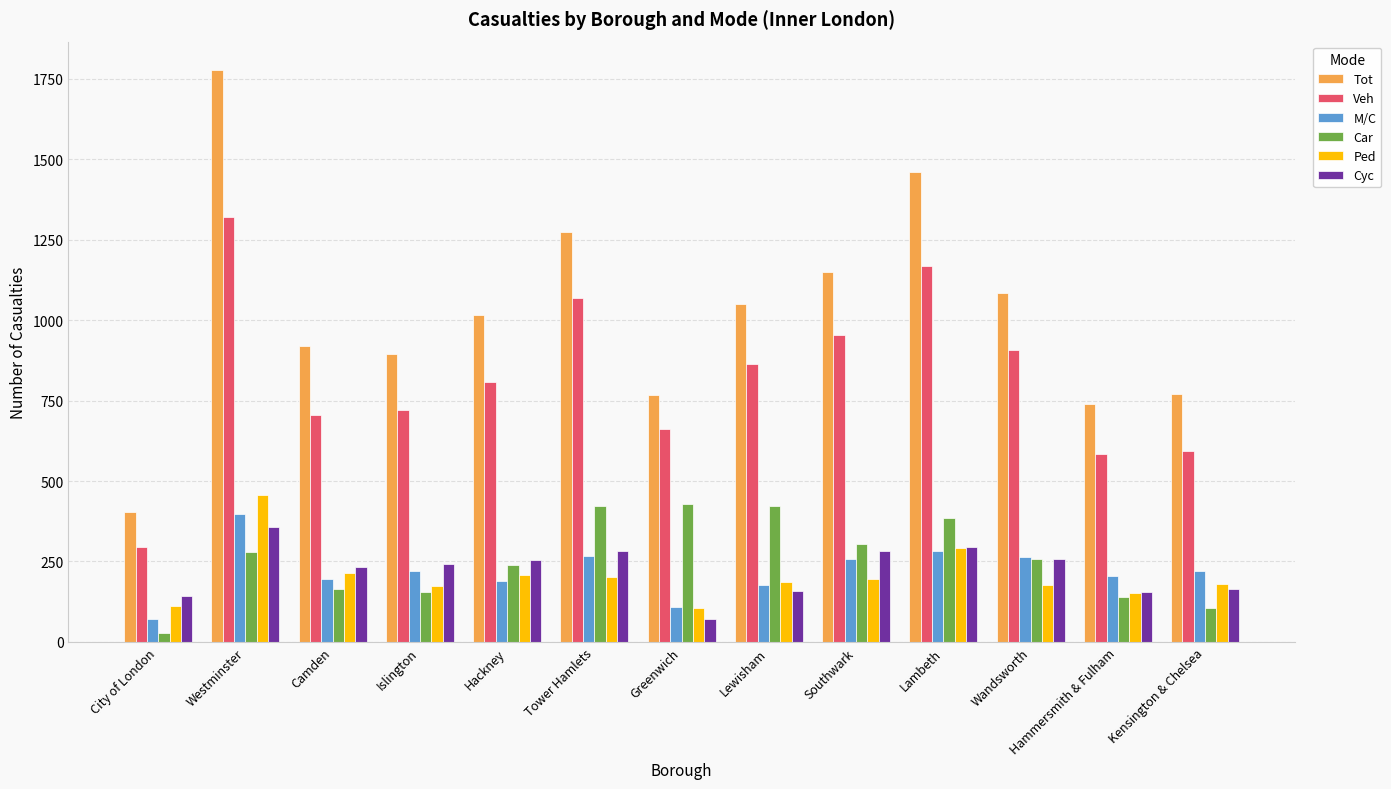

Is it true that Ped equals 82 at Hackney?

False